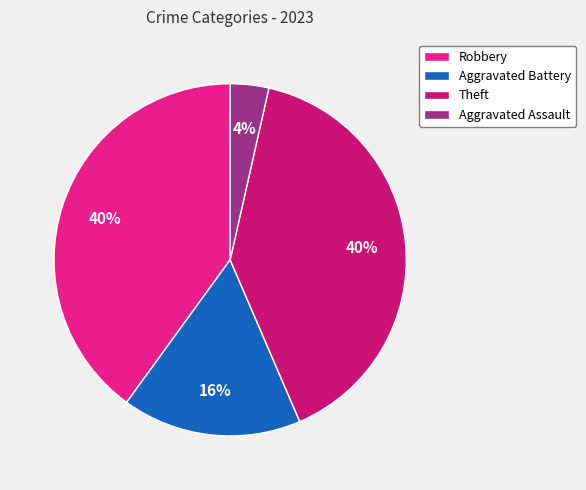

Rank the categories by value from lowest to highest.

Aggravated Assault, Aggravated Battery, Robbery, Theft